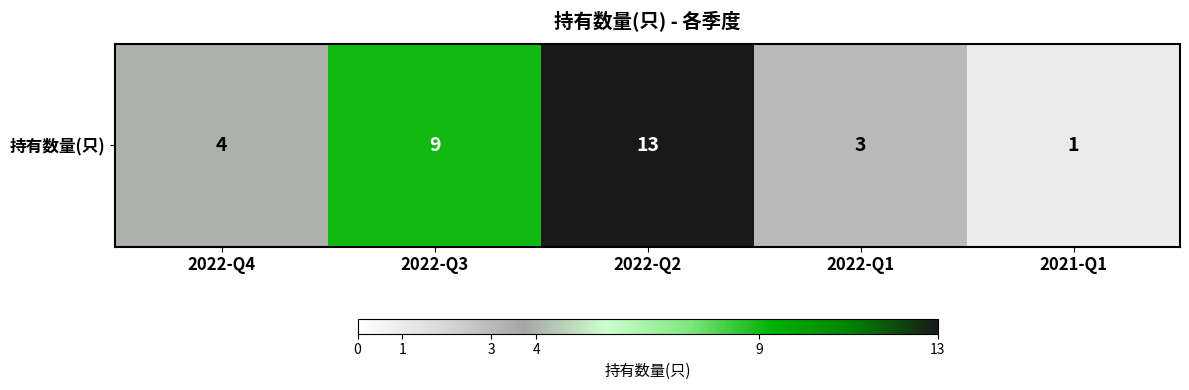

At which label does the data first exceed 4?

2022-Q3